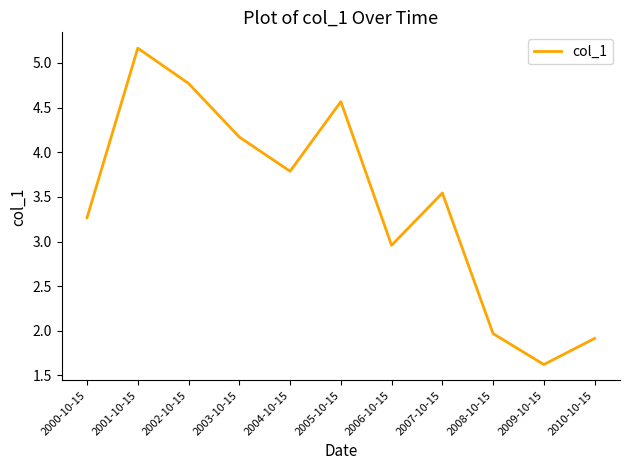

Rank the categories by value from highest to lowest.

2001-10-15, 2002-10-15, 2005-10-15, 2003-10-15, 2004-10-15, 2007-10-15, 2000-10-15, 2006-10-15, 2008-10-15, 2010-10-15, 2009-10-15